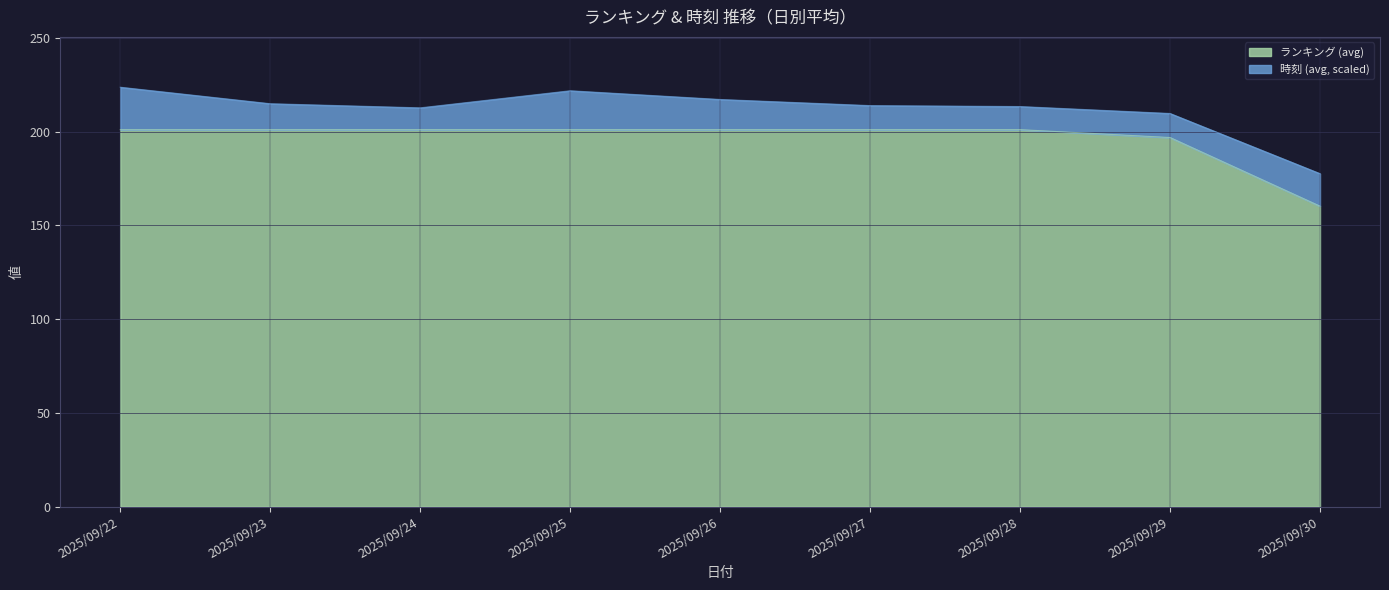

Approximately how many times larger is the value at 2025/09/22 compared to 2025/09/30?

1.3